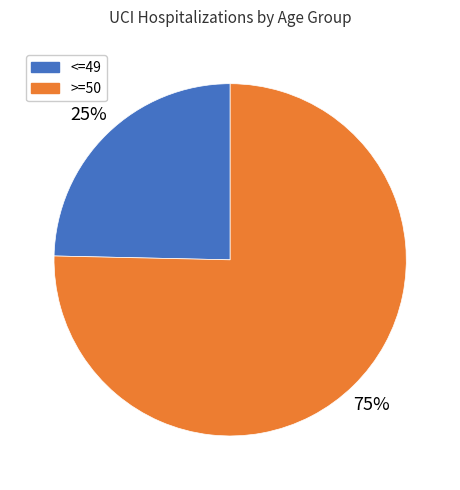

Does any single category account for the majority?

Yes